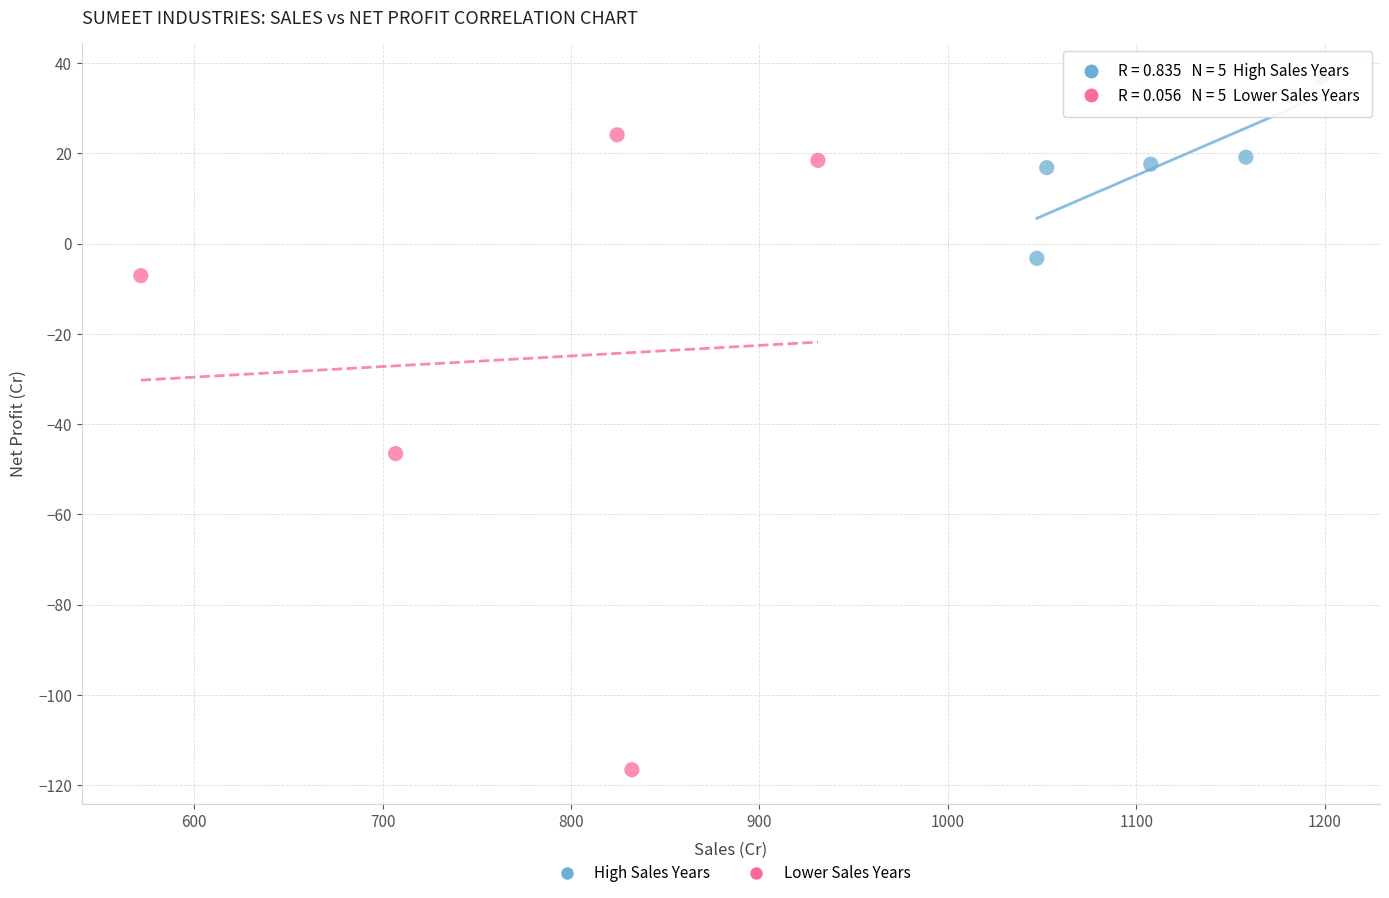

Which series reaches the minimum Y coordinate?

Lower Sales Years